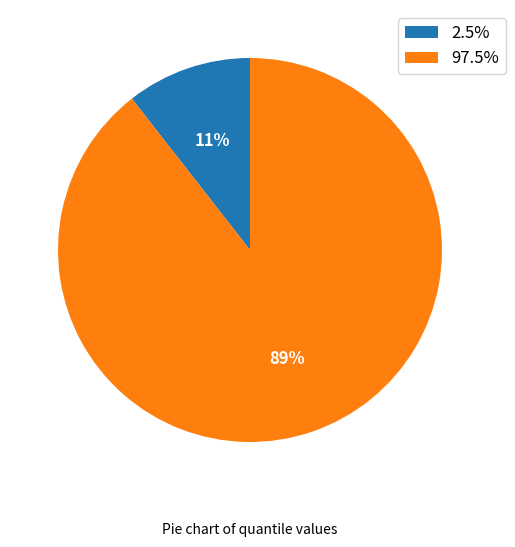

Do 97.5% and 2.5% together represent more than half of the pie?

Yes